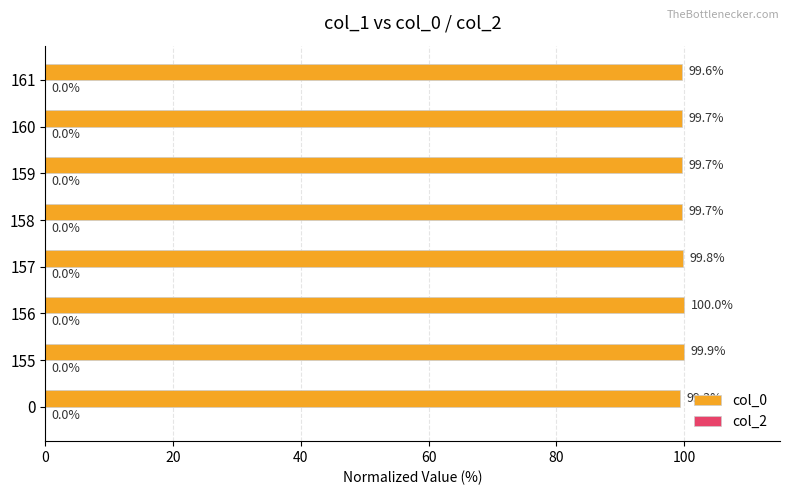

What value does the data have at 0?

99.3